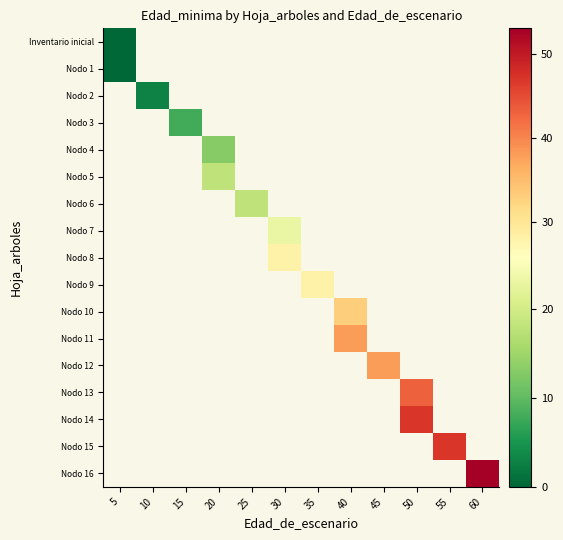

Is the value of Nodo 13 at 60 greater than the value of Nodo 9 at 30?

No